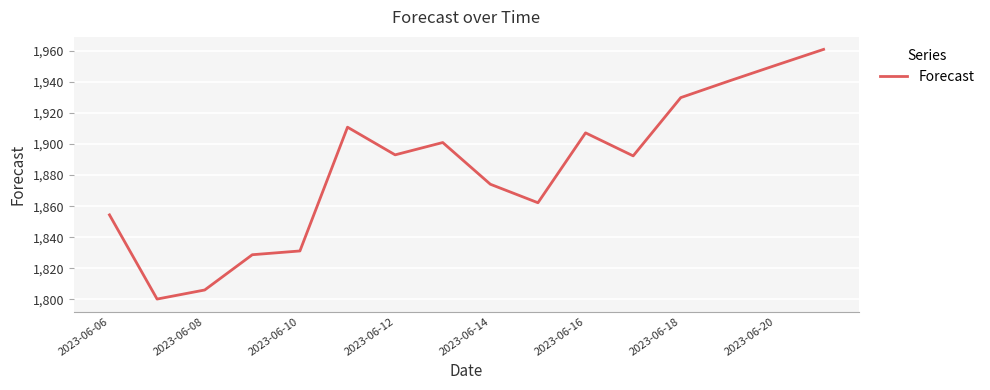

What is the greatest value displayed?

1961.1